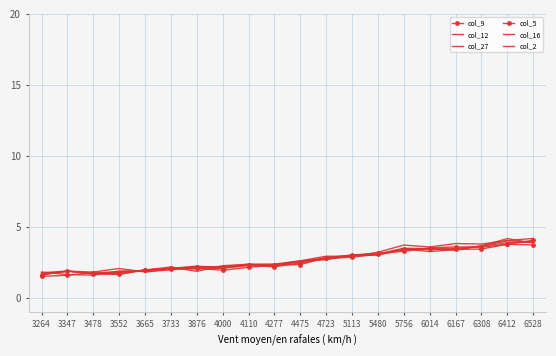

True or false: col_2 has more than 1 interior local peaks.

True